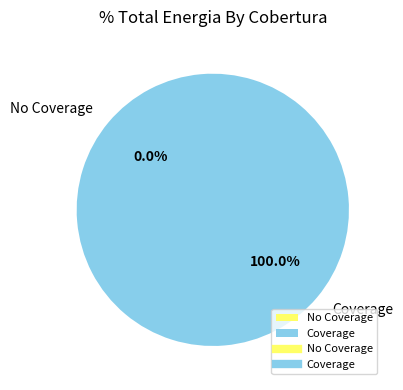

To the nearest percent, what is the combined percentage of Cobertura=1 and Cobertura=0?

100%